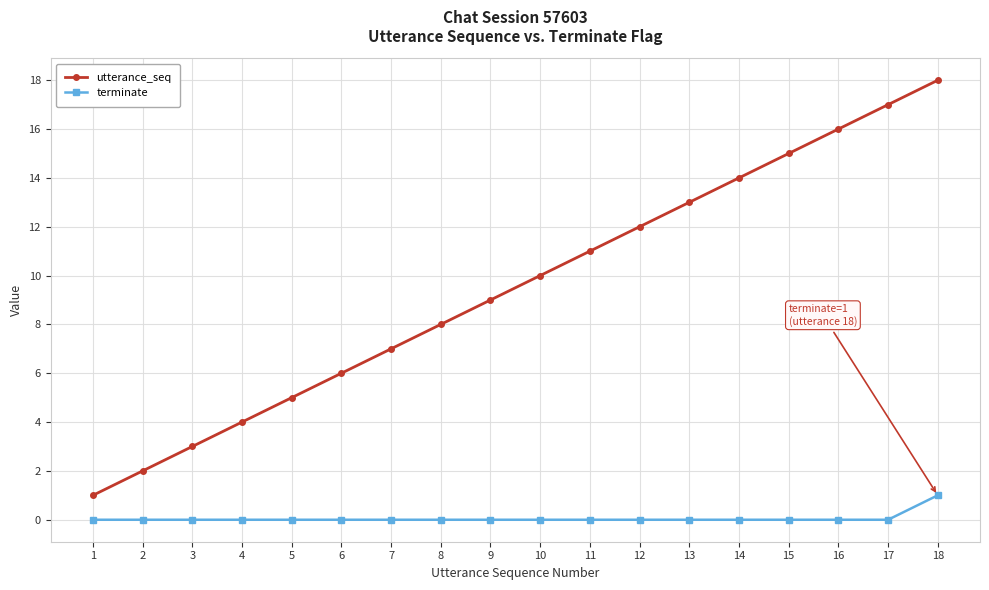

Reading right to left, transcribe all the data shown in this chart.

utterance_seq: 18	17	16	15	14	13	12	11	10	9	8	7	6	5	4	3	2	1
terminate: 1	0	0	0	0	0	0	0	0	0	0	0	0	0	0	0	0	0